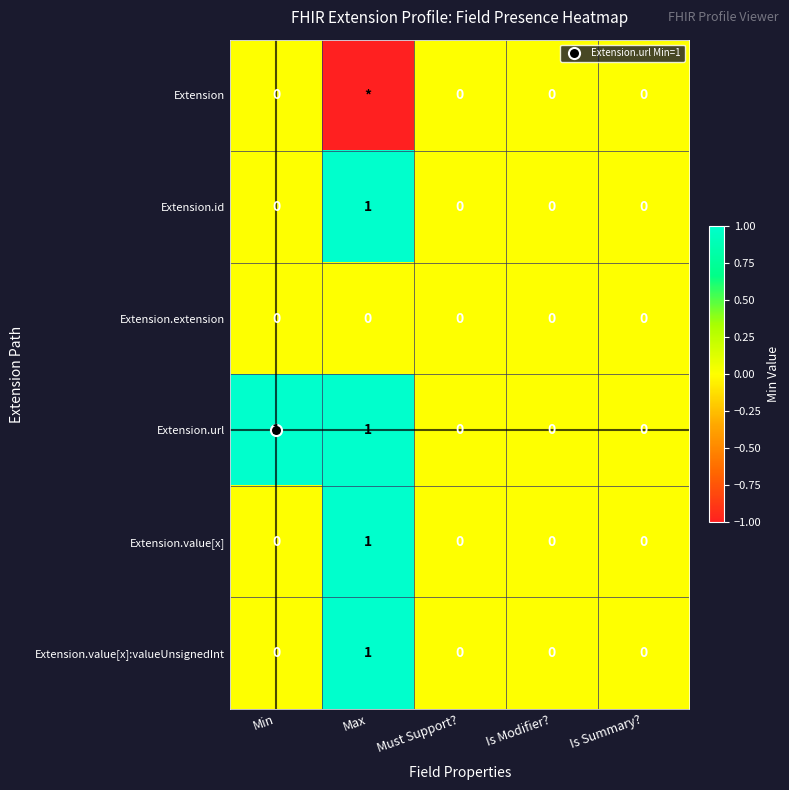

Which label corresponds to the largest value in the chart?

Max